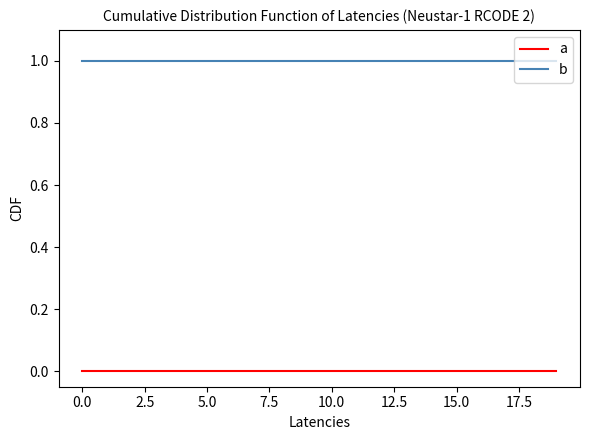

True or false: a and b cross at least once.

False